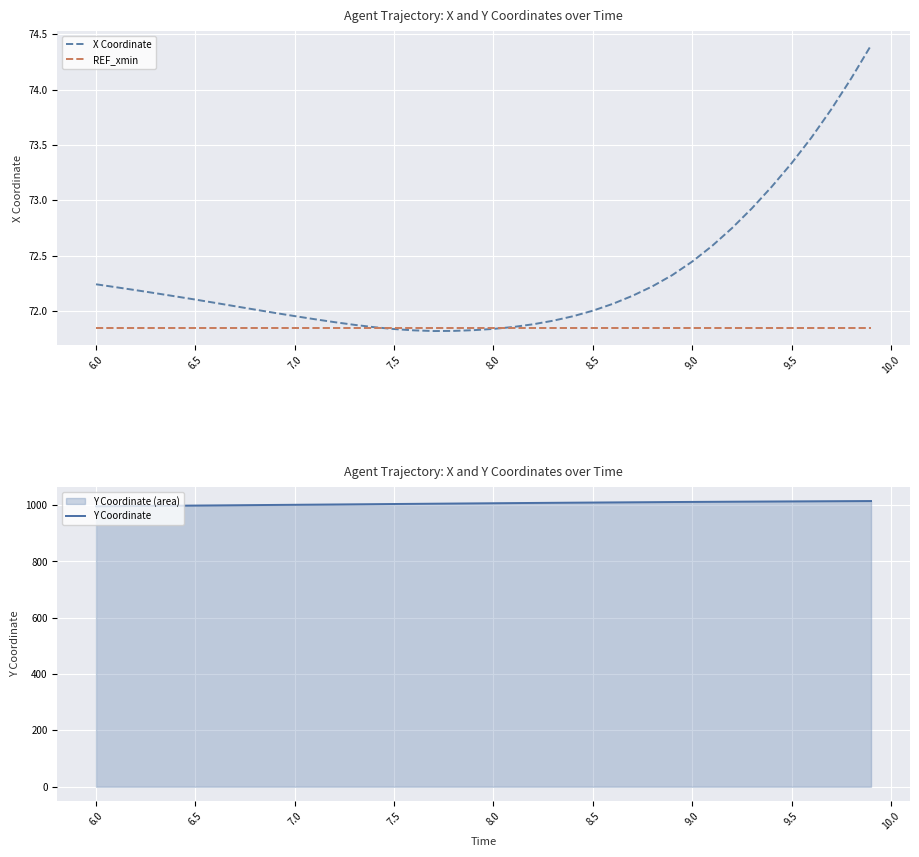

What is the value of the X Coordinate point at the 33rd from the left?

72.7